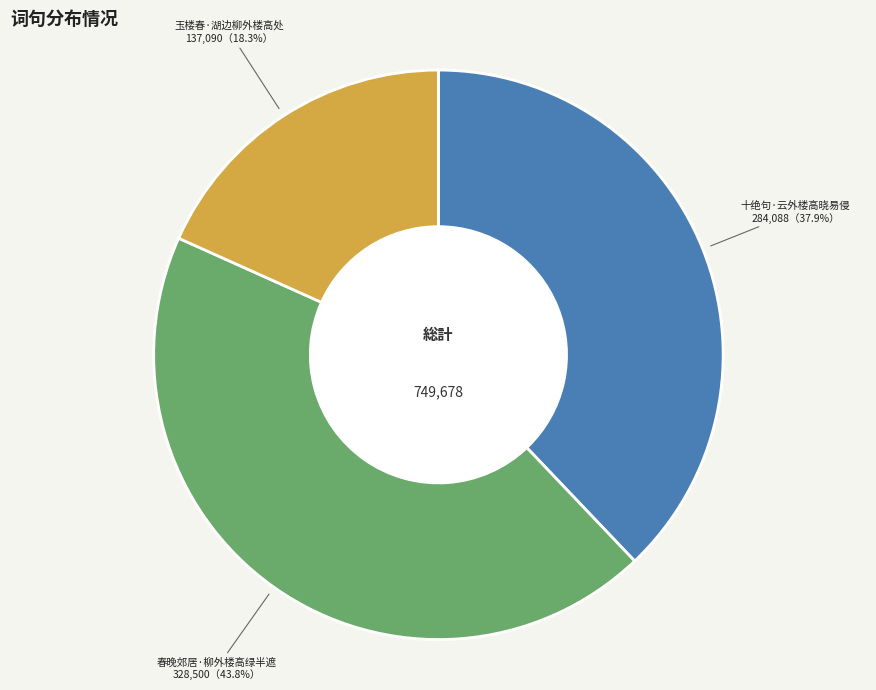

To the nearest percent, what is the average slice percentage?

33%